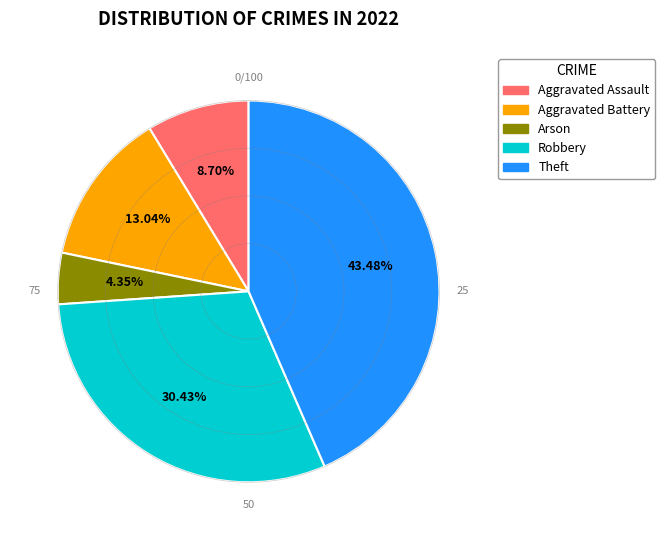

Does any single category account for the majority?

No